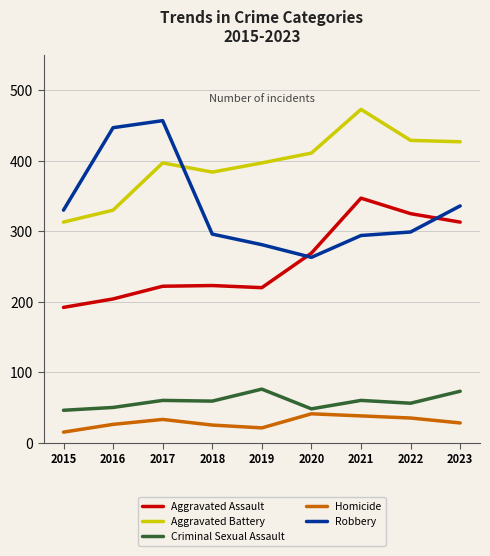

The value of Aggravated Assault at 2017 is 222. True or false?

True